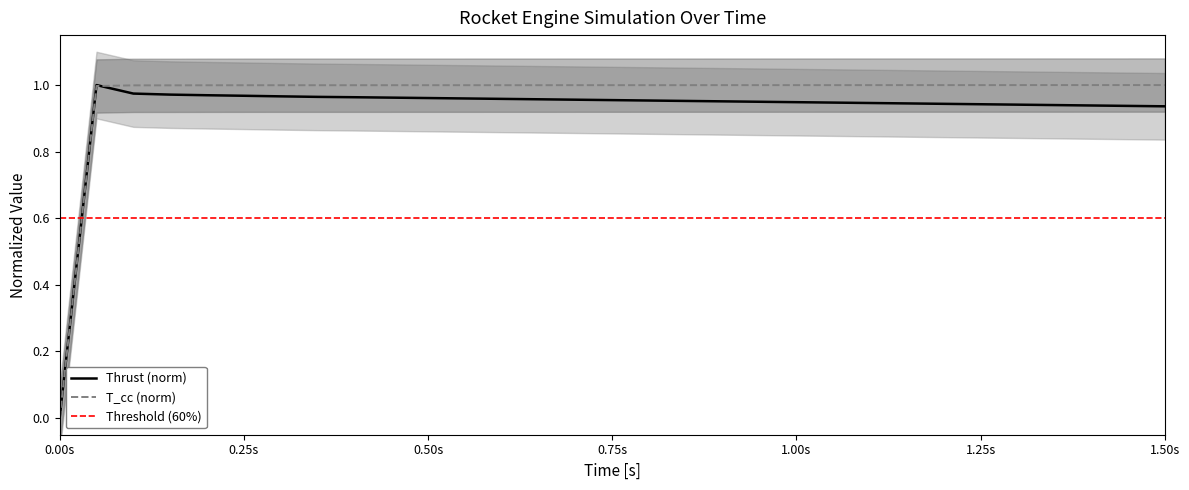

True or false: Thrust has more than 2 points higher than both neighbors.

False